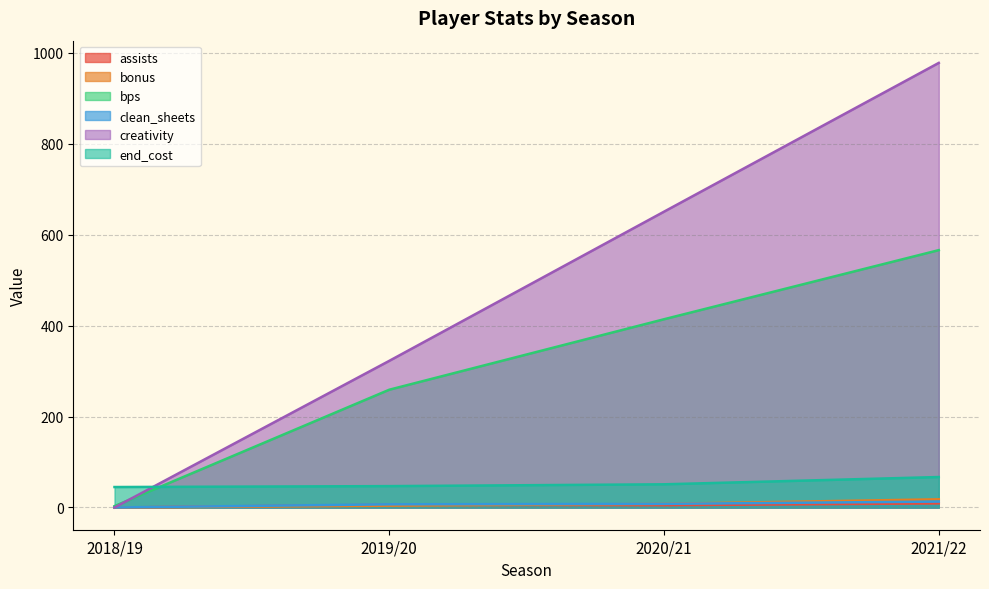

List the series in order of their peak value, highest first.

creativity, bps, end_cost, bonus, clean_sheets, assists